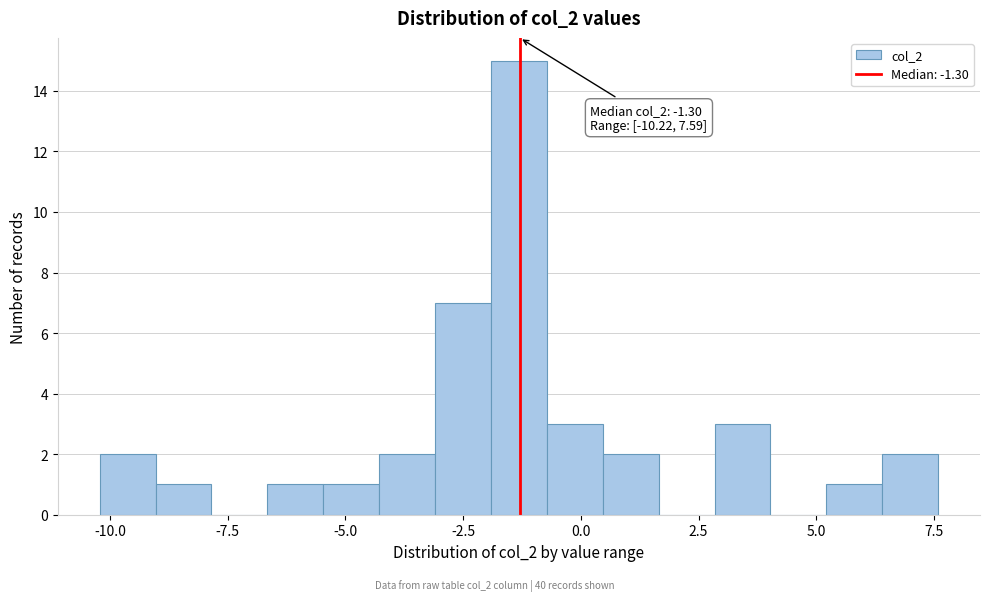

Read against the x-axis, roughly where is the centre of the tallest bar?

-1.5